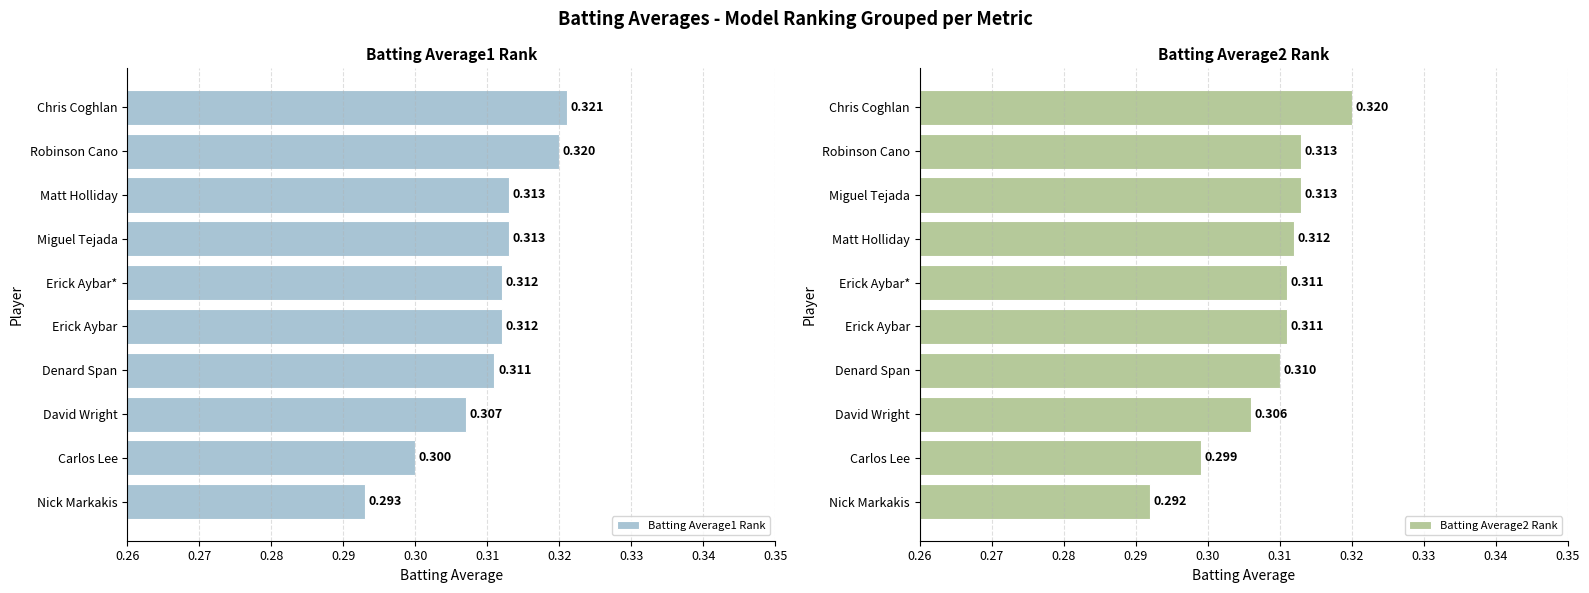

The value of Batting Average2 Rank at Chris Coghlan is 0.5. True or false?

False